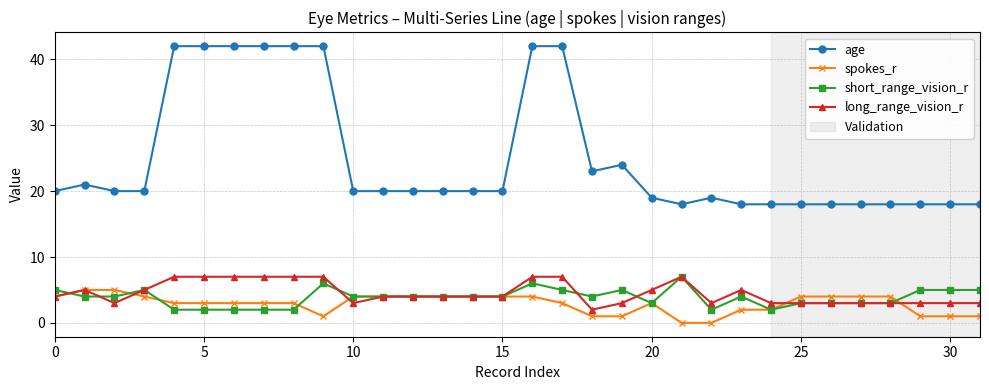

True or false: long_range_vision_r and age intersect in this chart.

False